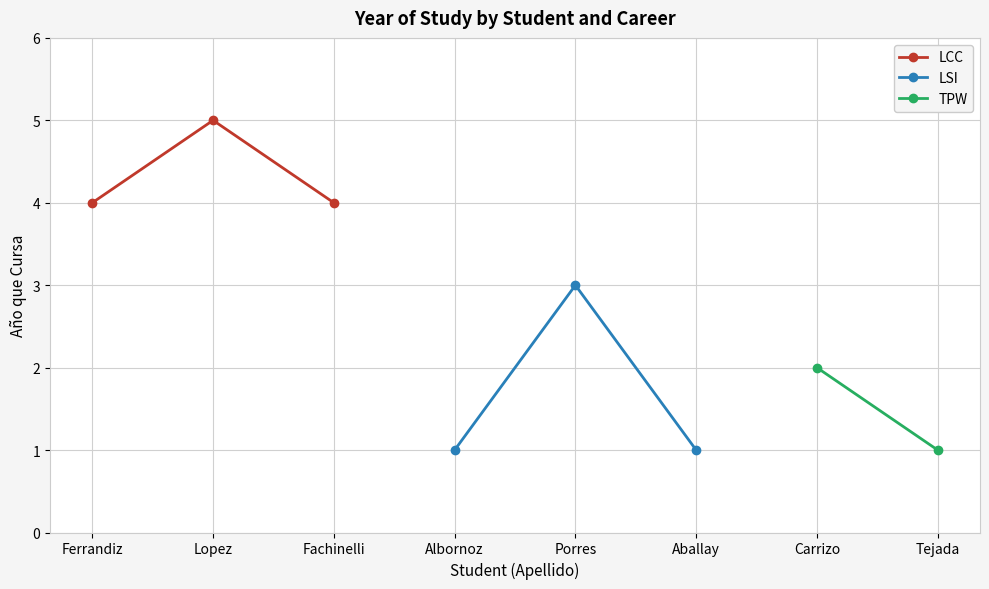

What value does the LCC series have at Lopez?

5